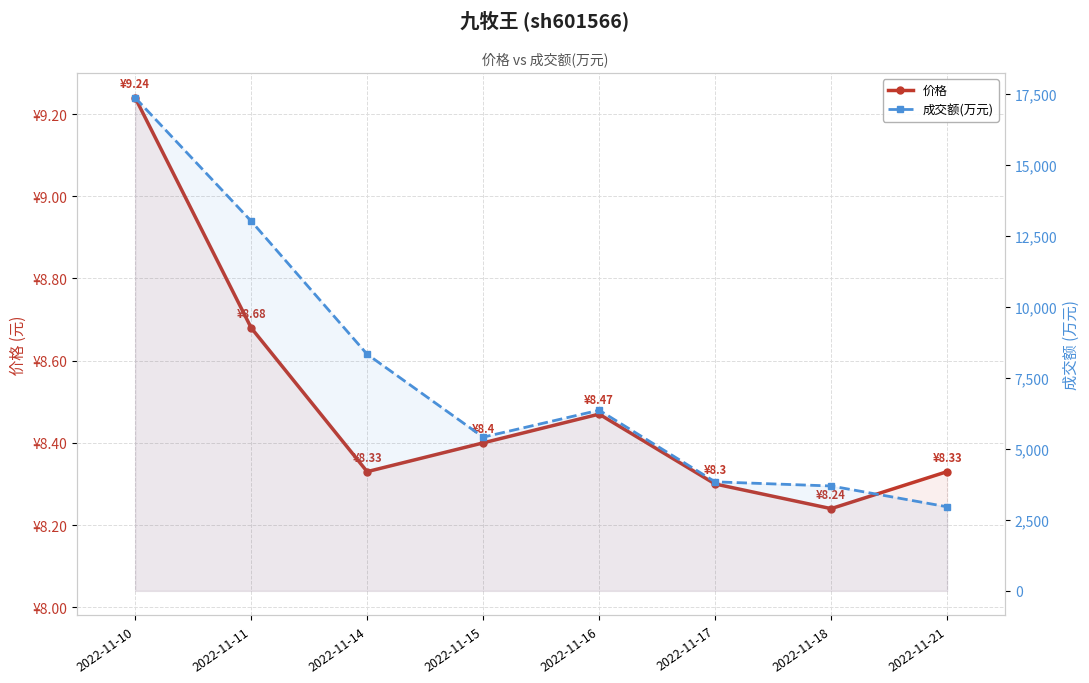

True or false: 价格 has more than 0 interior local peaks.

True